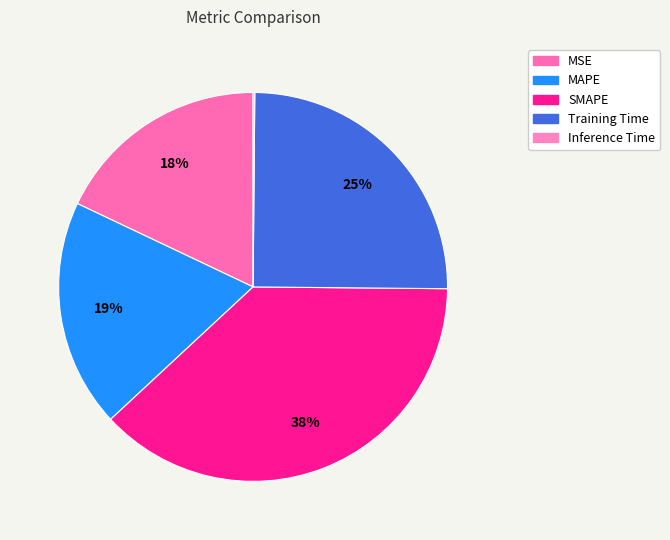

Count the number of slices in the pie.

5